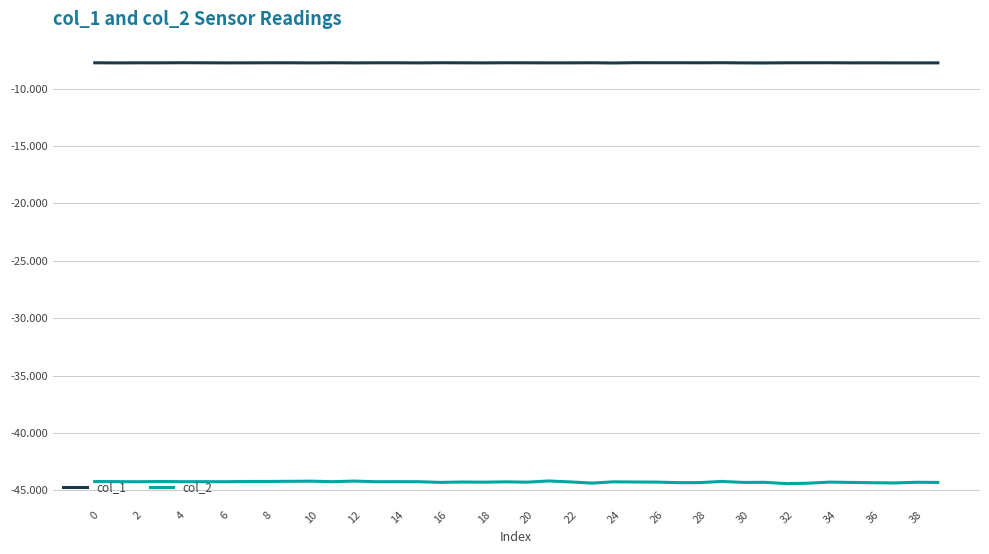

Which series has the largest total across all categories?

col_1